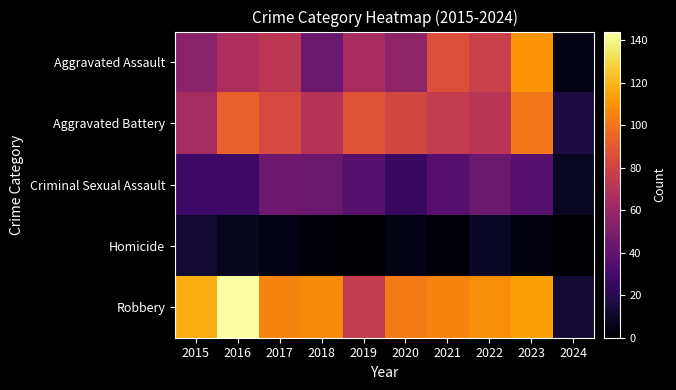

Rank the series by their maximum value, from lowest to highest.

Homicide, Criminal Sexual Assault, Aggravated Battery, Aggravated Assault, Robbery